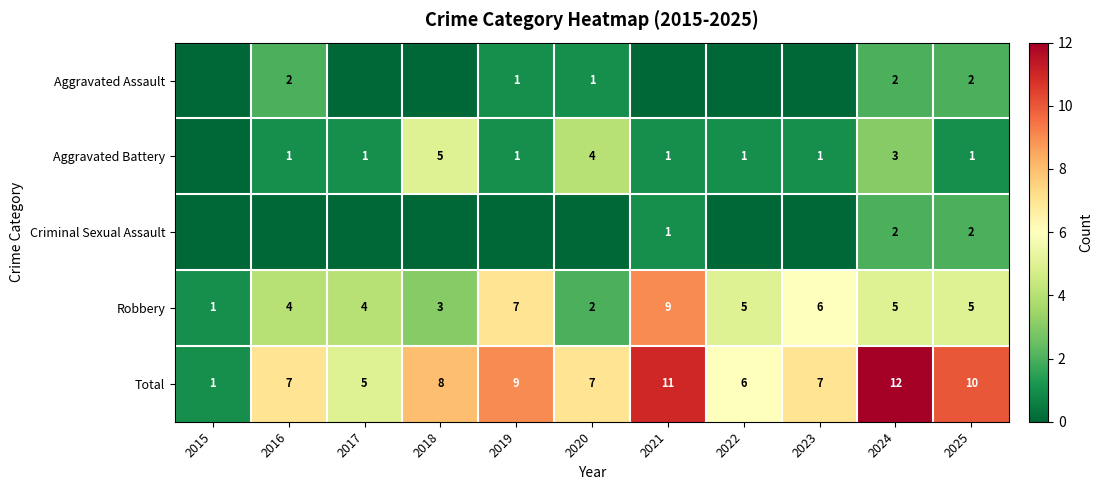

At which category is the sum across all series the highest?

2024